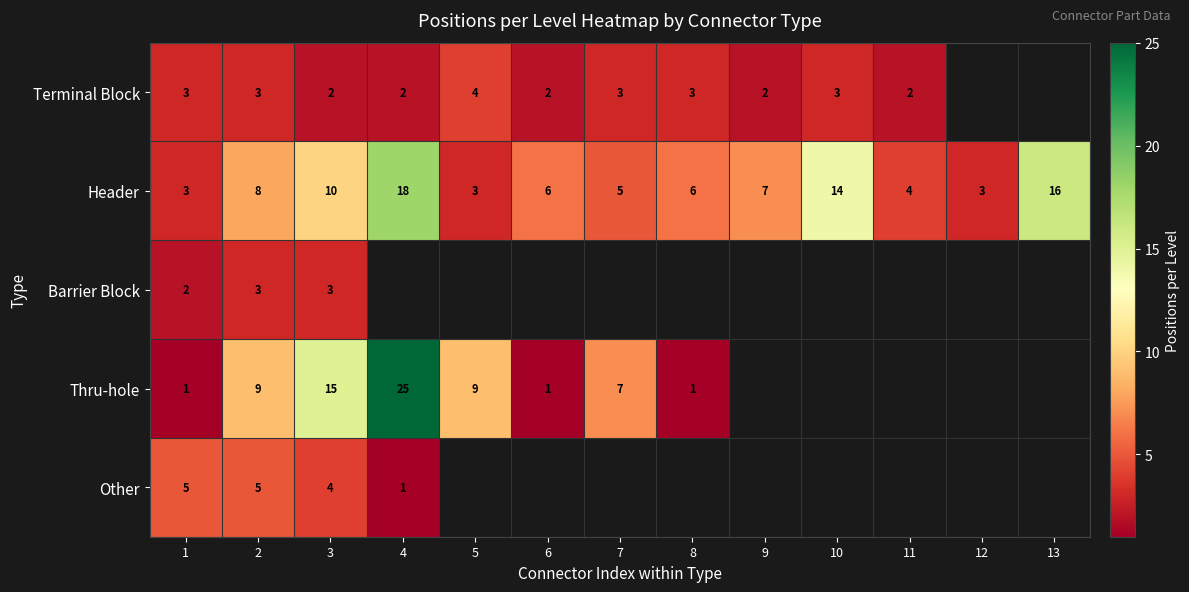

What is the difference between the highest and lowest values at 8?

5.0